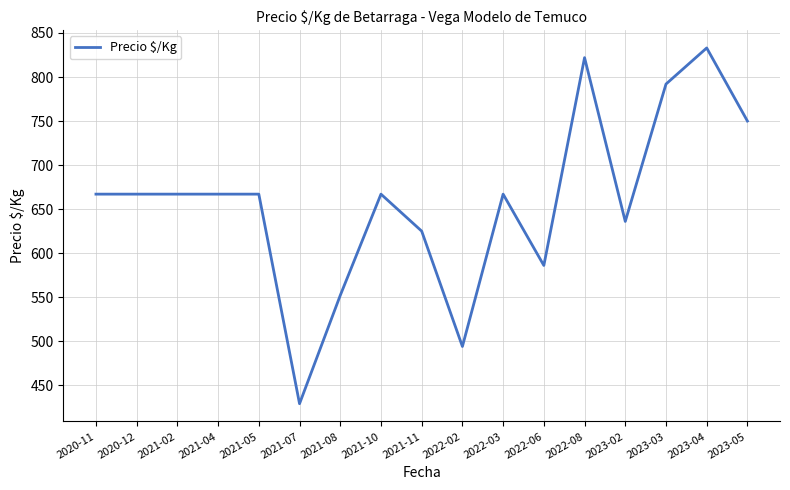

What position from the right is 2021-10?

10